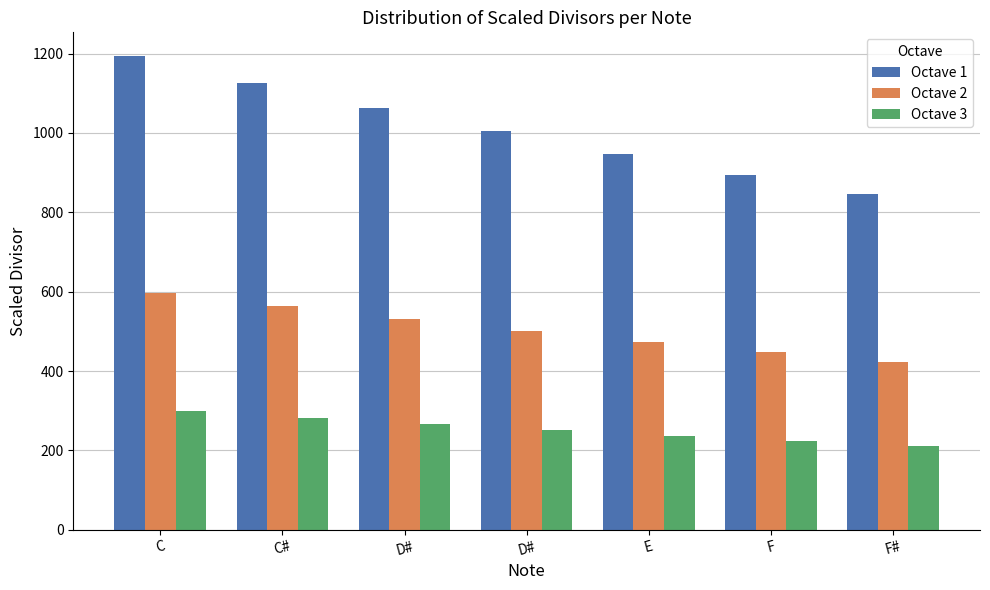

What are all the series names shown in the legend?

Octave 1, Octave 2, Octave 3